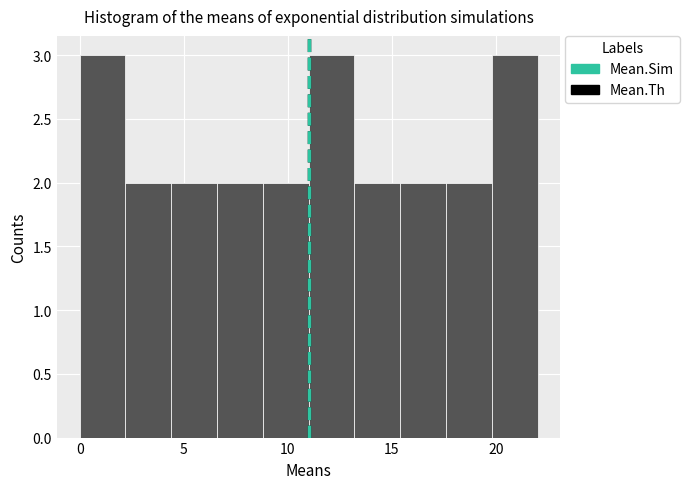

What is the height of the bar covering 17.6 to 19.8 on the x-axis? Neither the bar edges nor the heights are printed on the chart, so give them approximately, as read against the axes.

2